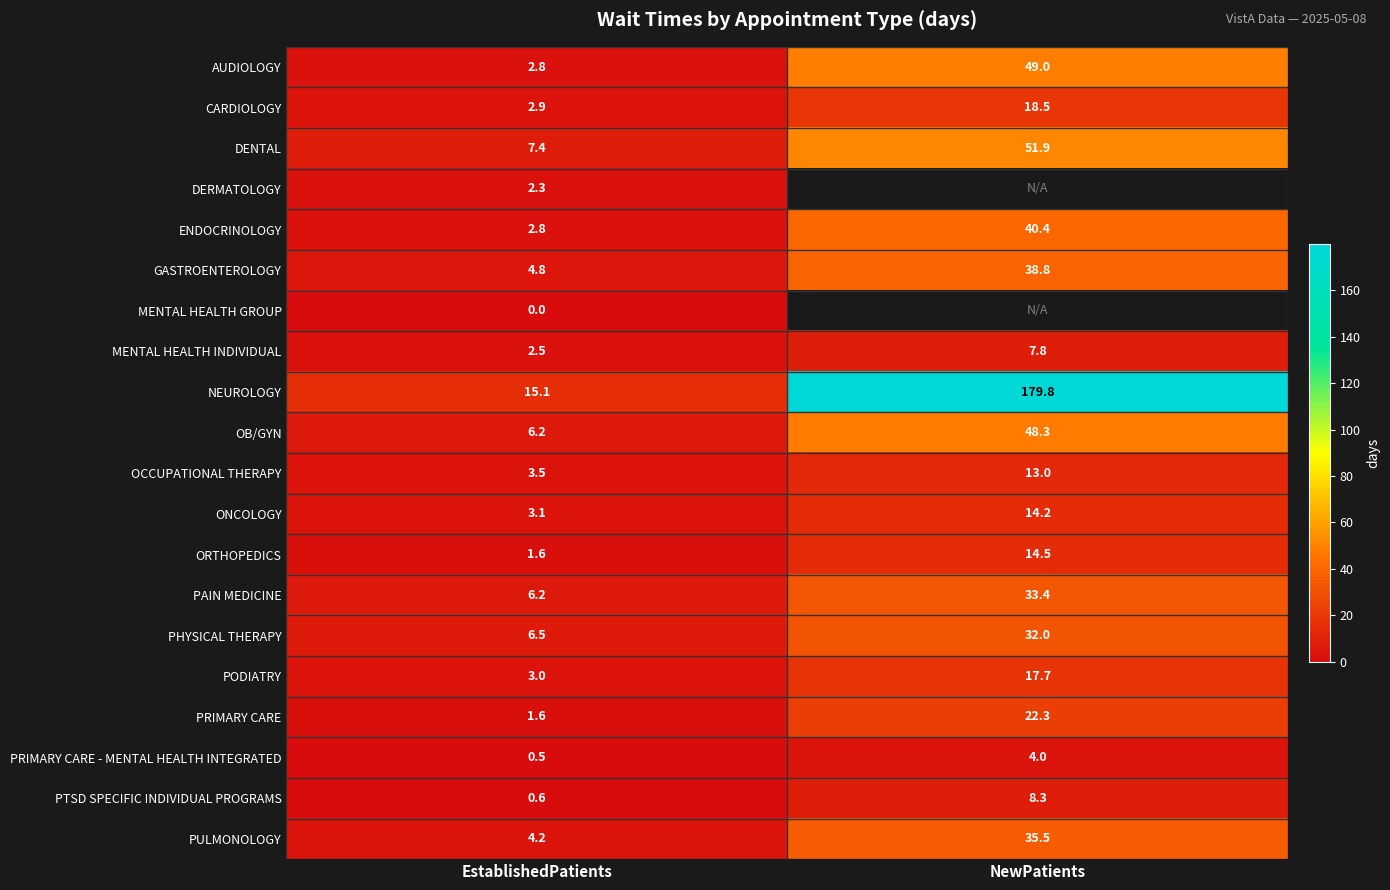

The GASTROENTEROLOGY series shows 15.6 at NewPatients. True or false?

False